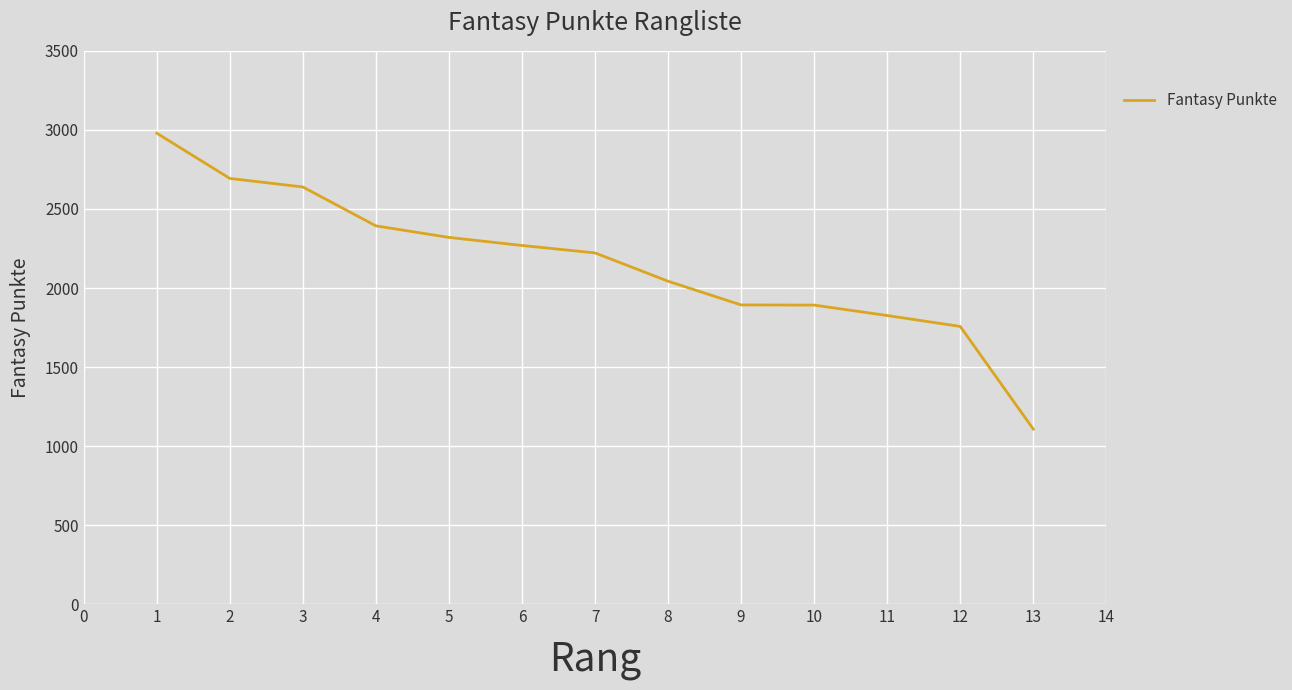

True or false: the data shows 533 at 3.

False